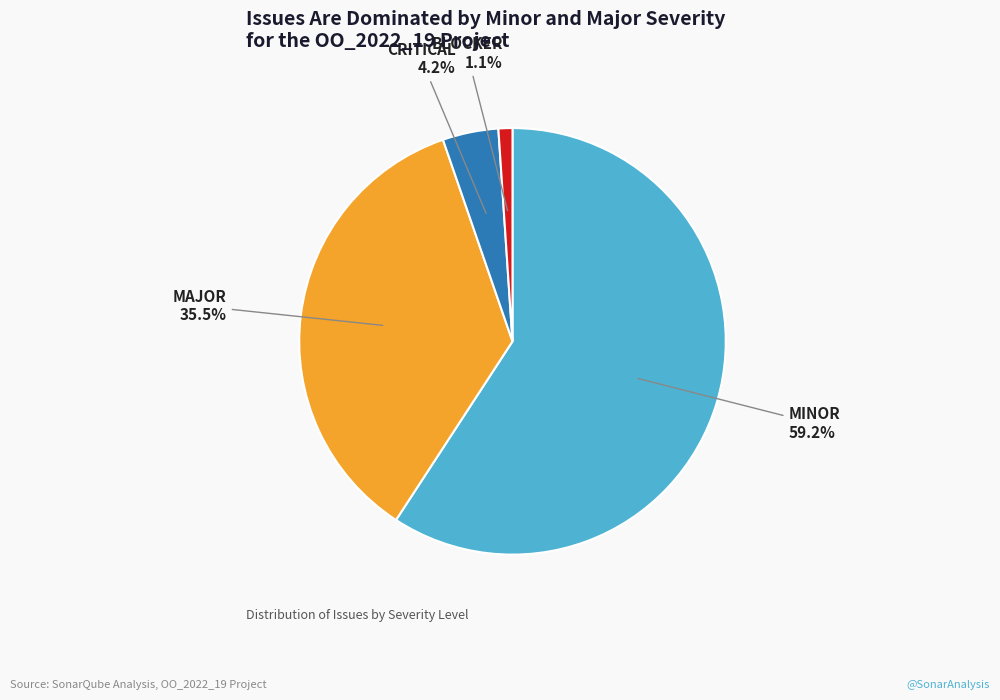

Is there a majority slice in this chart?

Yes